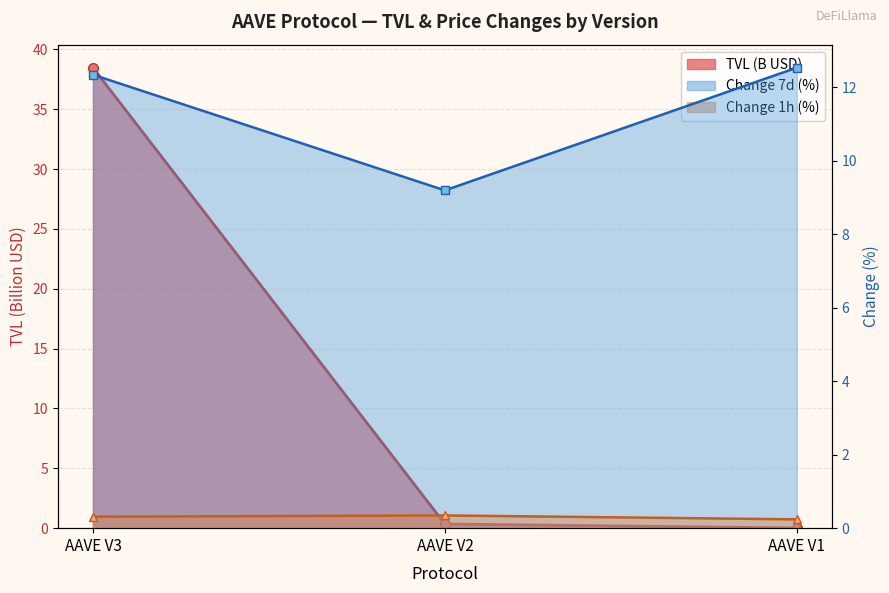

Is the value of Change 1h (%) at AAVE V1 greater than the value of Change 7d (%) at AAVE V3?

No